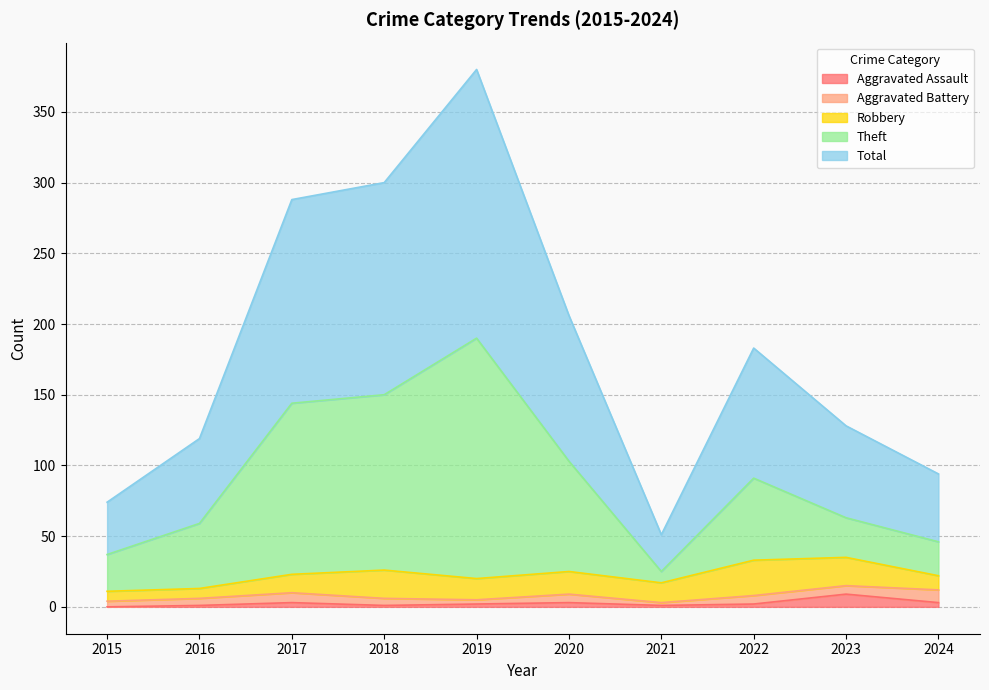

What is the maximum value for Aggravated Assault?

9